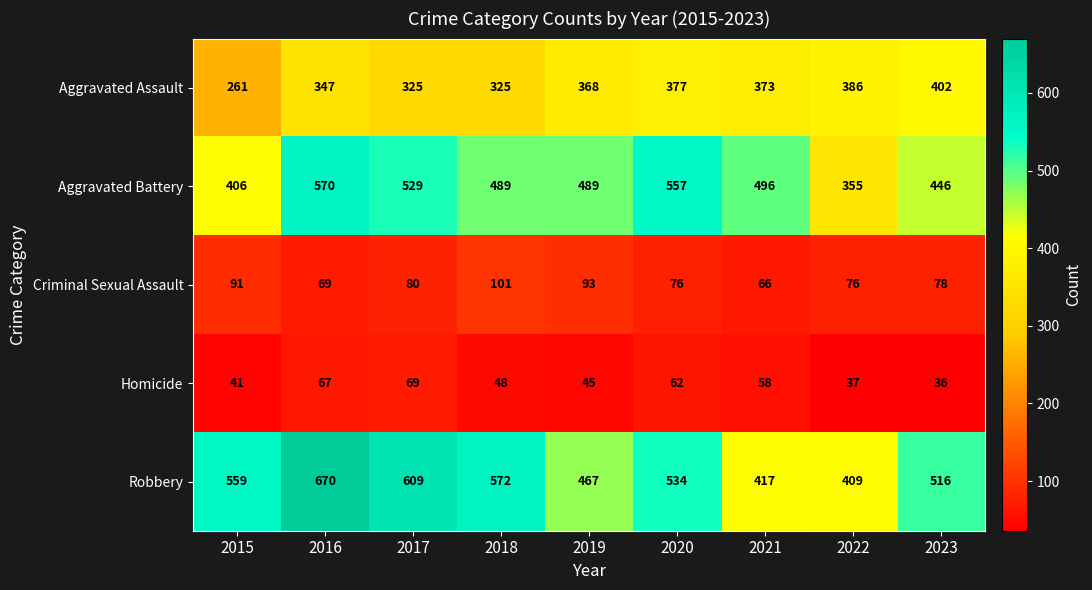

What is the difference between the maximum and minimum values in the Robbery series?

261